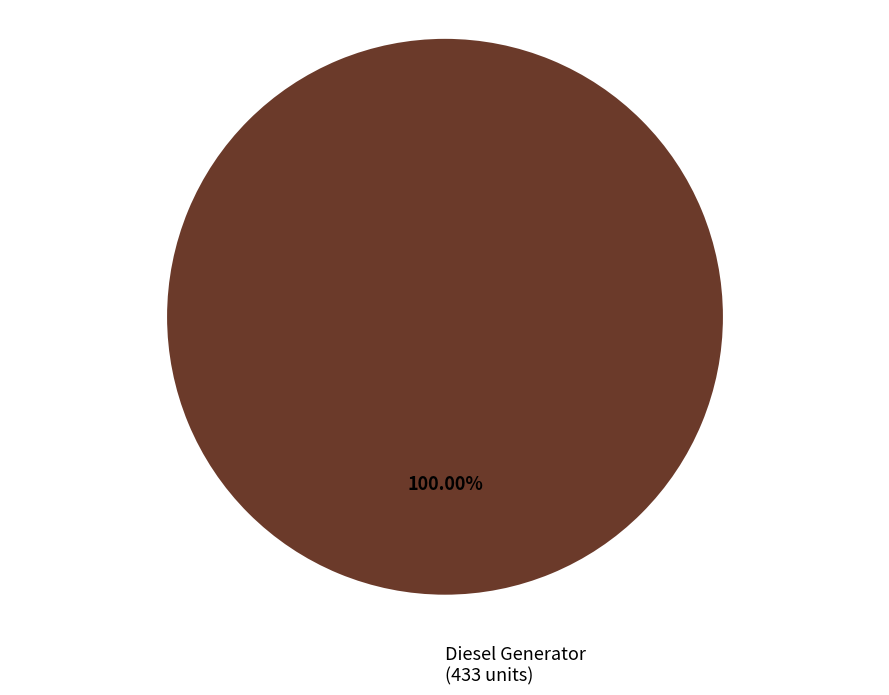

Rank the categories by value from lowest to highest.

Diesel Generator